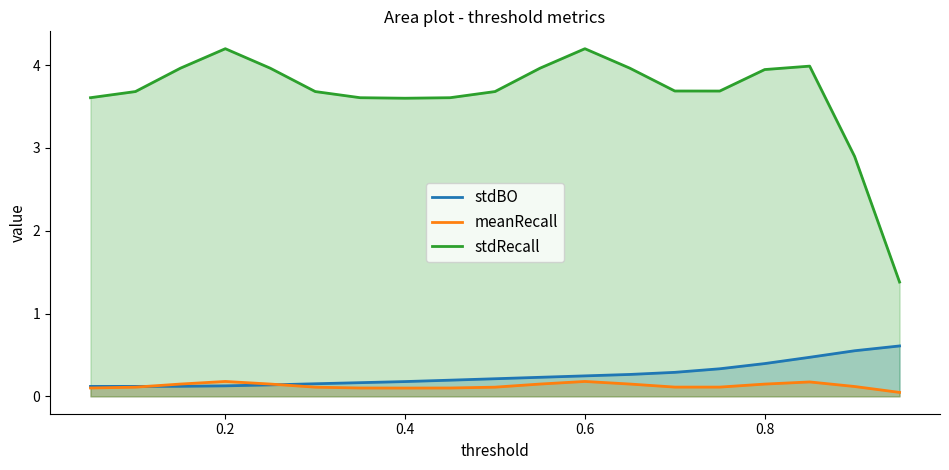

True or false: stdBO and stdRecall intersect in this chart.

False